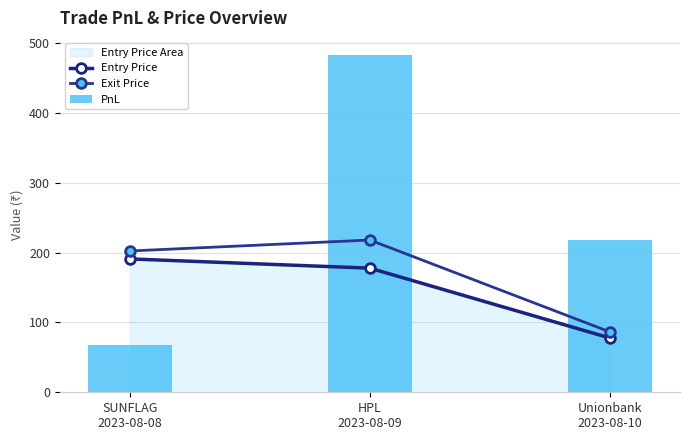

Reading left to right, what are all the values shown in this chart?

Entry Price: 191.1	177.8	77.8
Exit Price: 202.4	218.2	86.5
PnL: 68.1	483.6	218.8